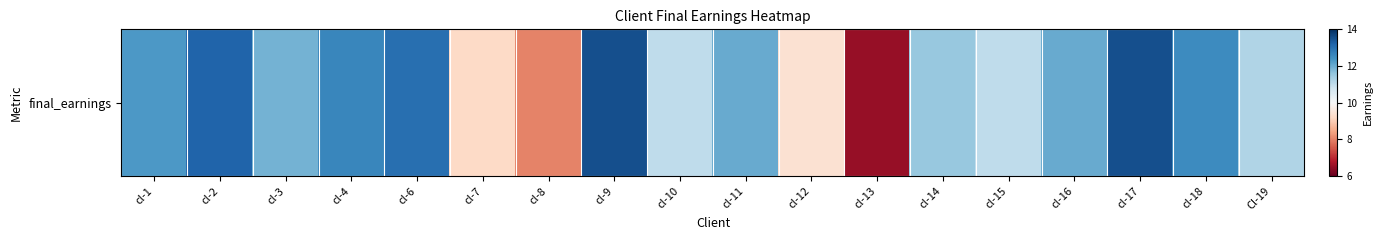

Count the number of categories in the chart.

18